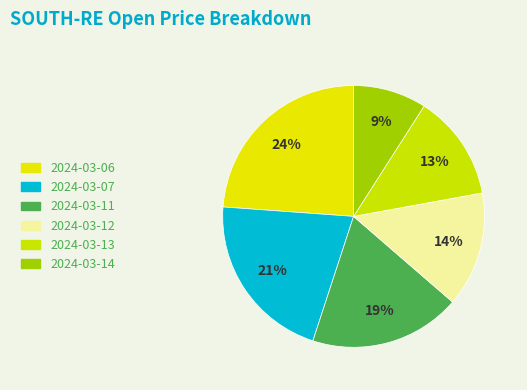

Rank the categories by value from highest to lowest.

2024-03-06, 2024-03-07, 2024-03-11, 2024-03-12, 2024-03-13, 2024-03-14